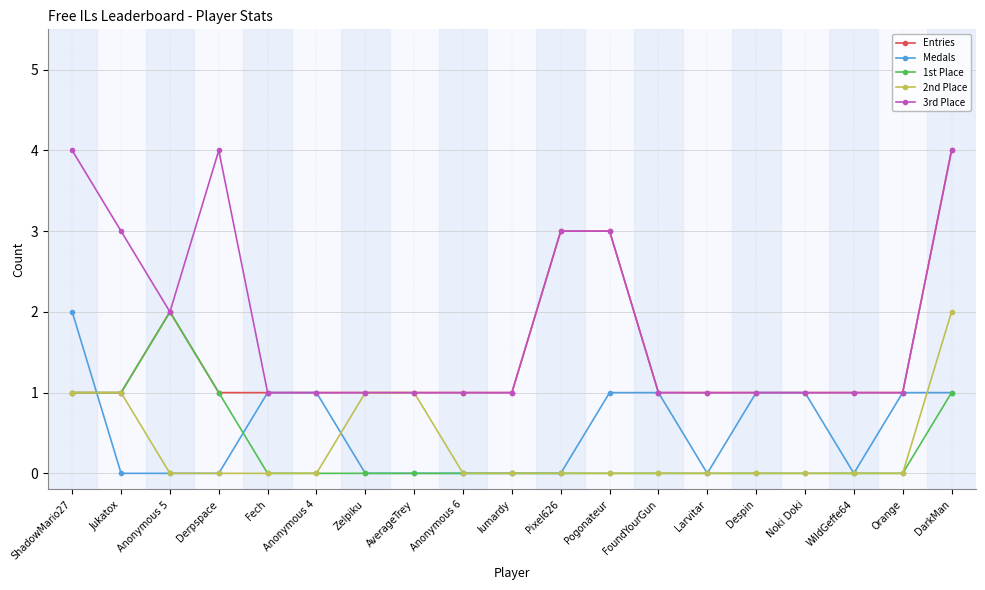

Count the Entries values in the range 1 to 2.

16